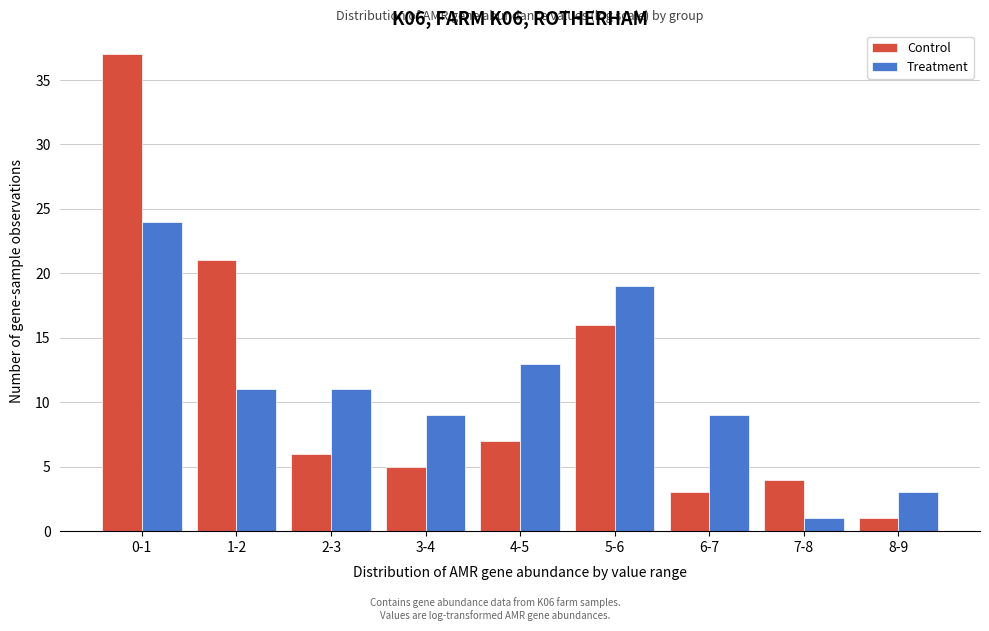

Reading right to left, list all the values displayed in this chart.

Control: 8-9=1	7-8=4	6-7=3	5-6=16	4-5=7	3-4=5	2-3=6	1-2=21	0-1=37
Treatment: 8-9=3	7-8=1	6-7=9	5-6=19	4-5=13	3-4=9	2-3=11	1-2=11	0-1=24